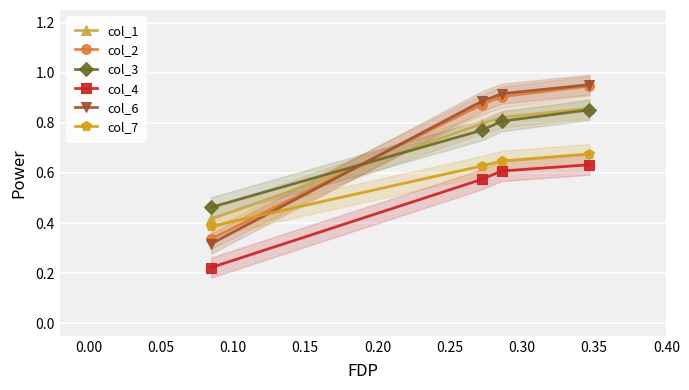

True or false: col_3 and col_2 intersect in this chart.

True